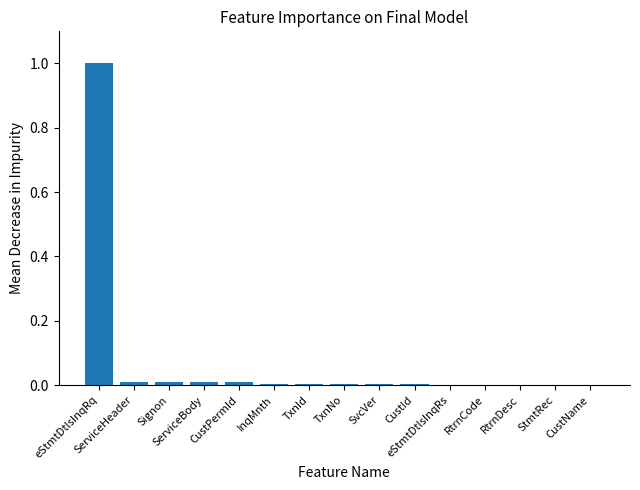

What is the sum of all values?

1.1